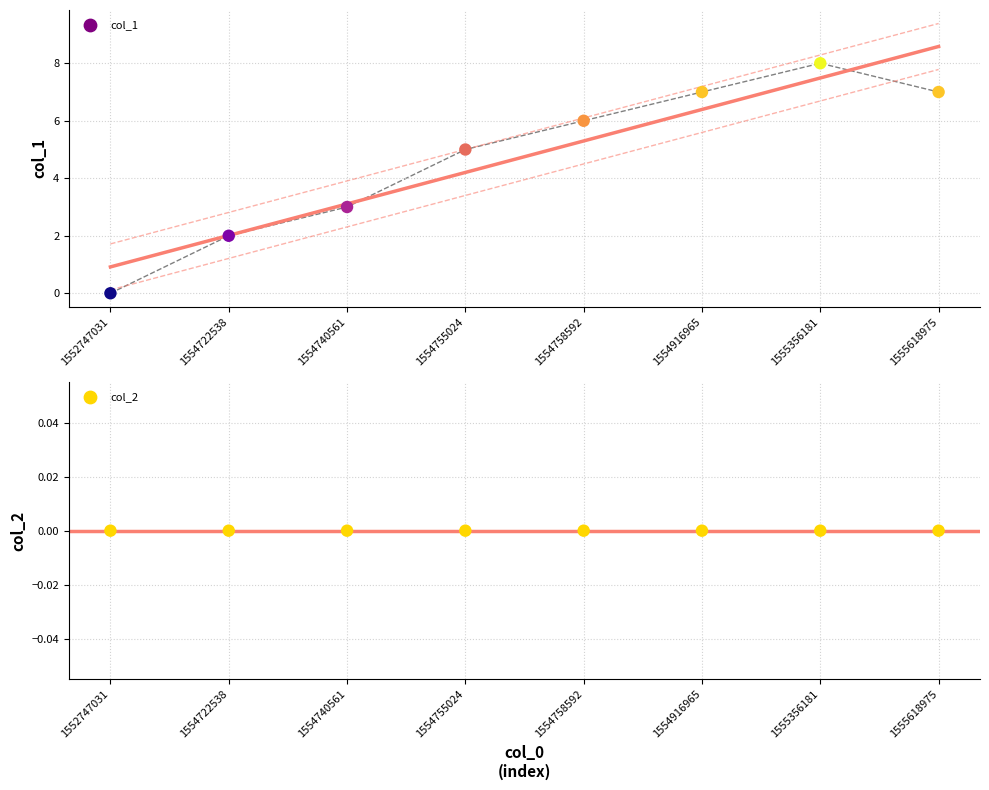

What is the change in value from 1554758592 to 1555618975?

+1